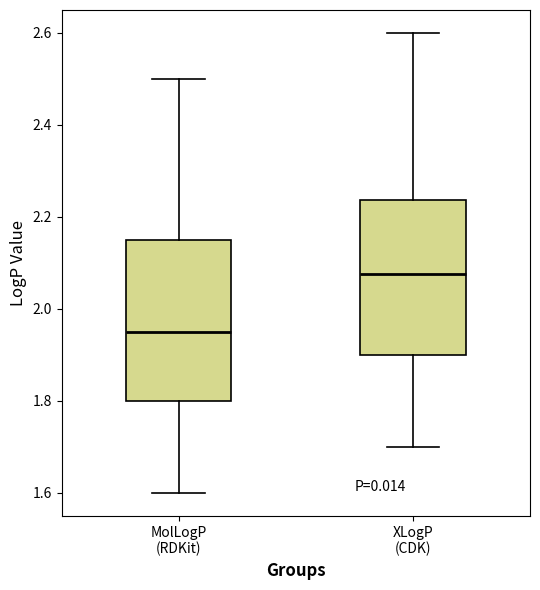

Where does the upper whisker of the box for MolLogP (RDKit) end on the y-axis? The values are not printed on the chart, so give them approximately, as read against the axis.

2.50